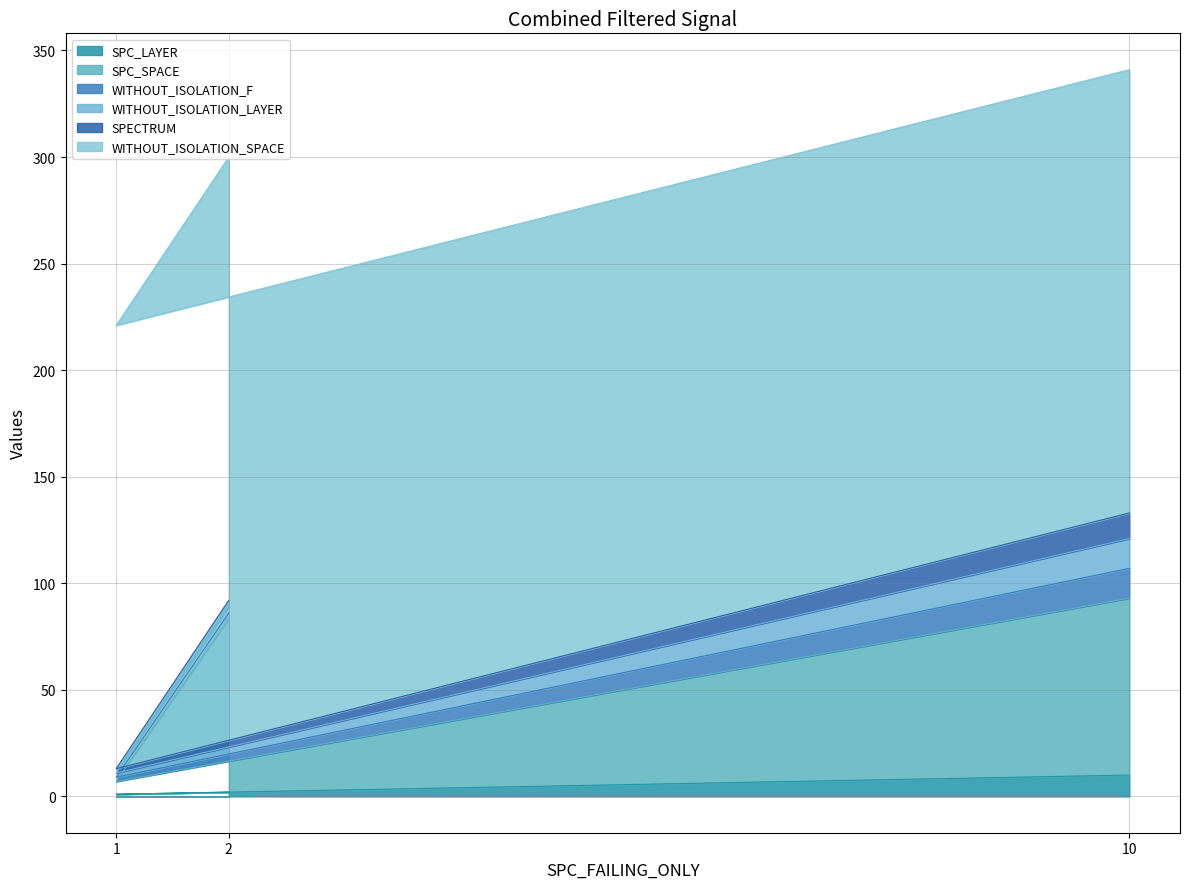

Count the number of data series in this chart.

6